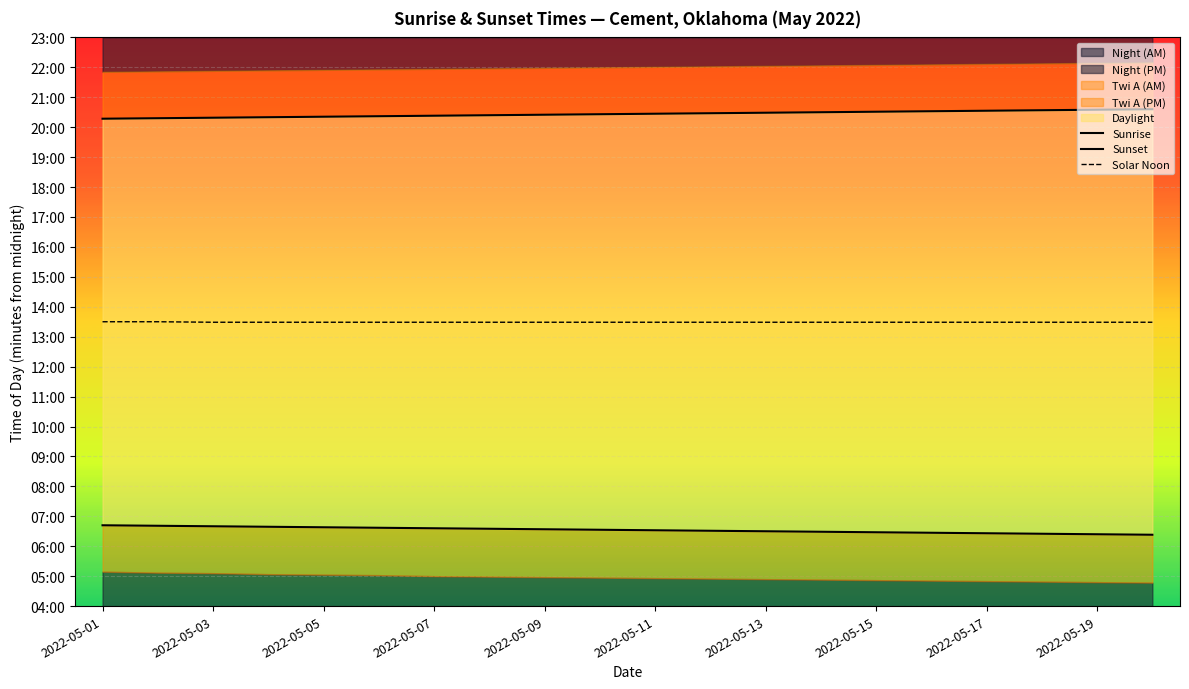

What is the difference between the maximum and minimum values in the Sunrise series?

19